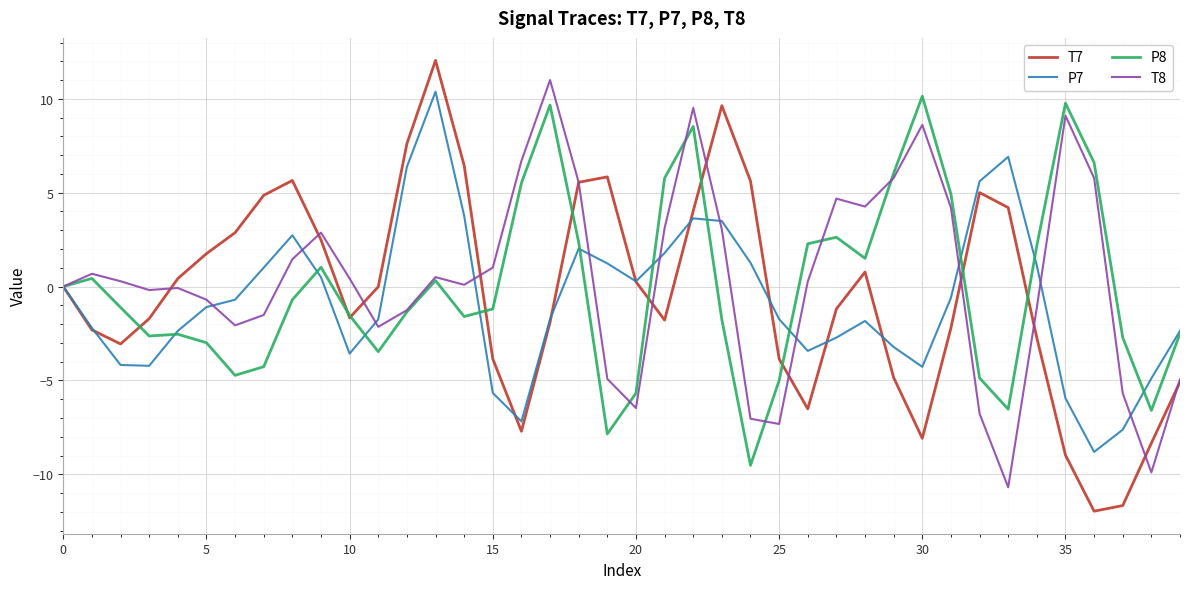

After their last crossing, which series has the higher values: T8 or P7?

P7